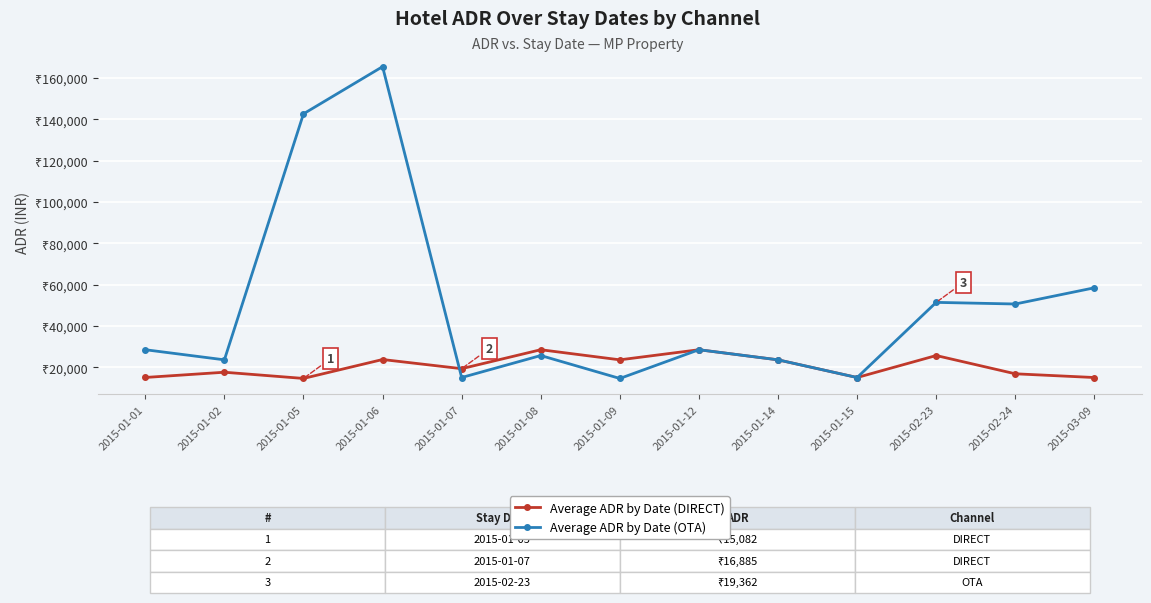

Is the value of Average ADR by Date (DIRECT) at 2015-01-02 greater than the value of Average ADR by Date (OTA) at 2015-03-09?

No